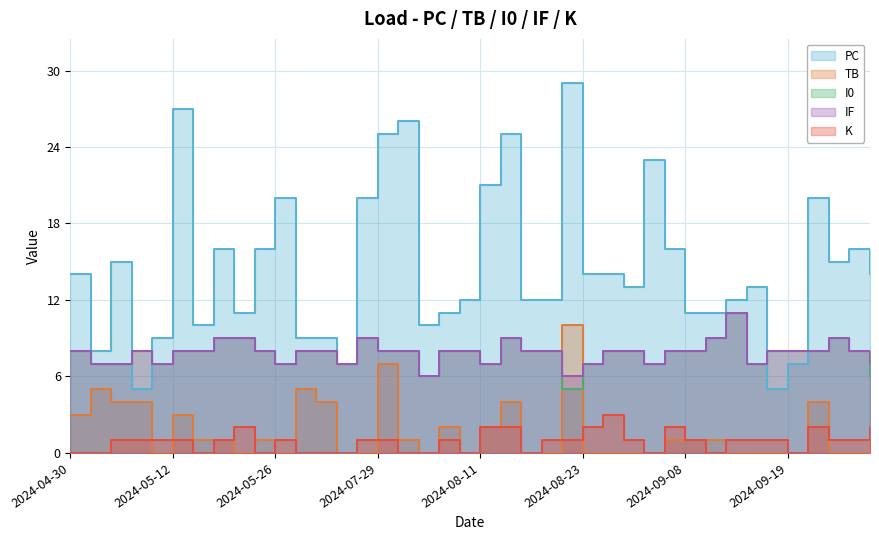

Where is the first local minimum for TB?

2024-05-11